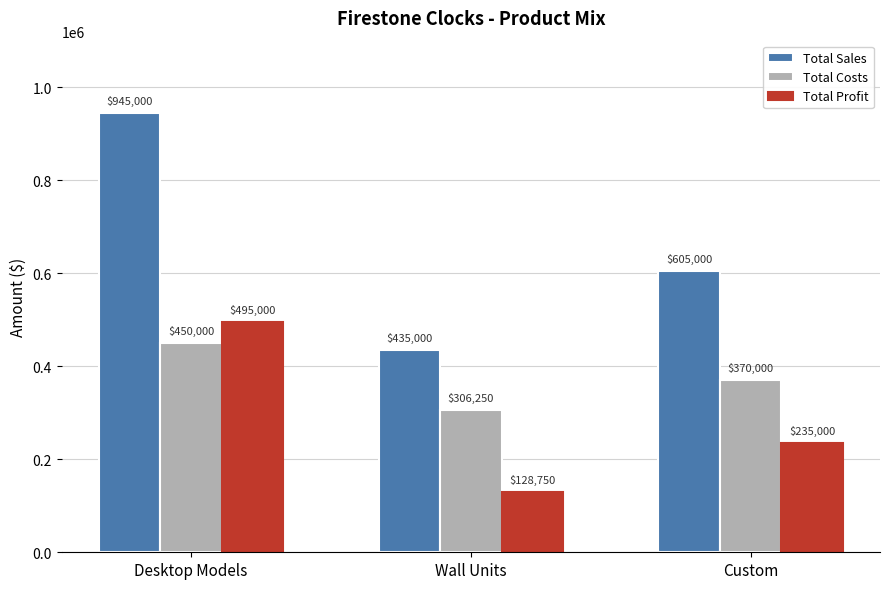

What is the sum of the Total Costs values at Custom and Desktop Models?

820000